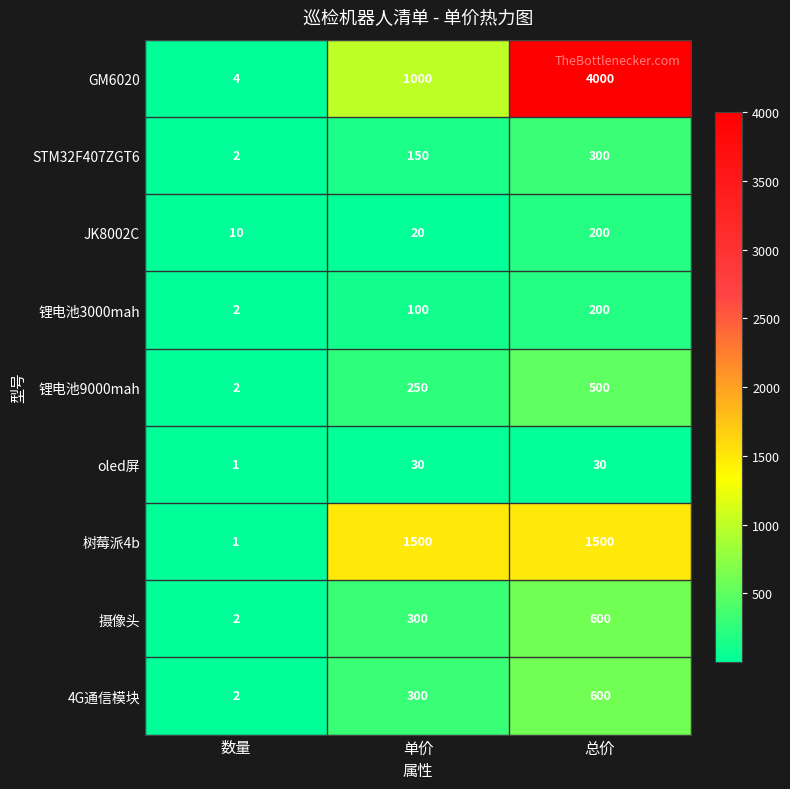

Count the 4G通信模块 values in the range 2 to 600.

3